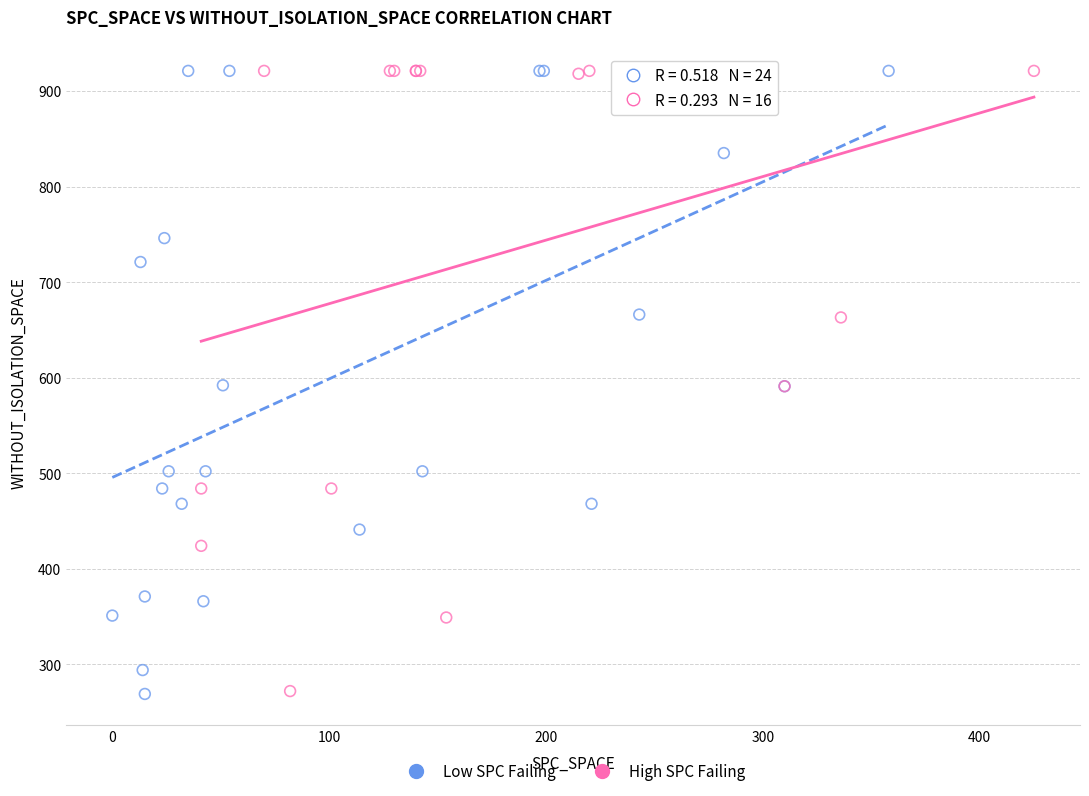

What are all the series names shown in the legend?

Low SPC Failing, High SPC Failing